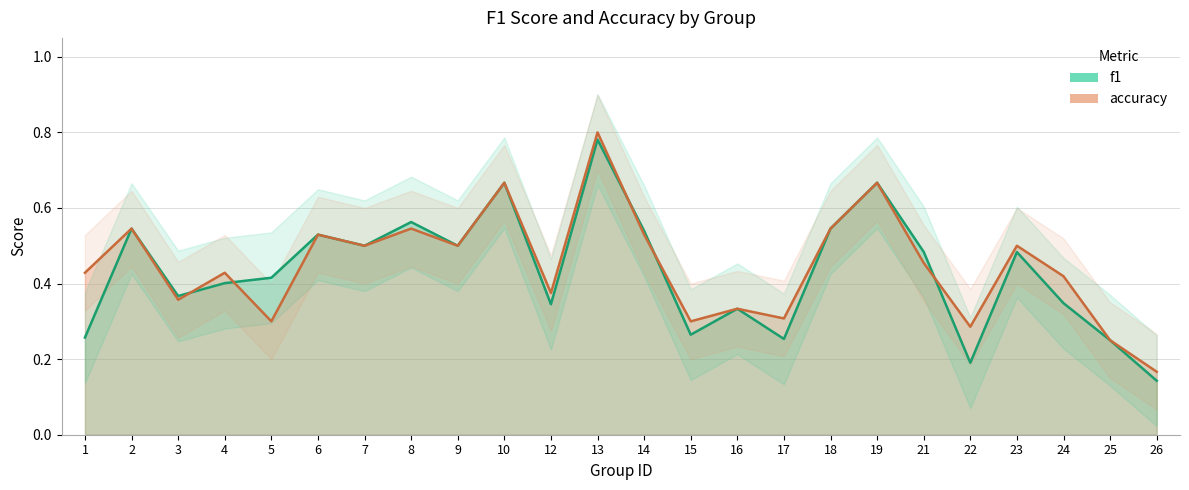

What is the difference between the accuracy values at 12 and 6?

0.2